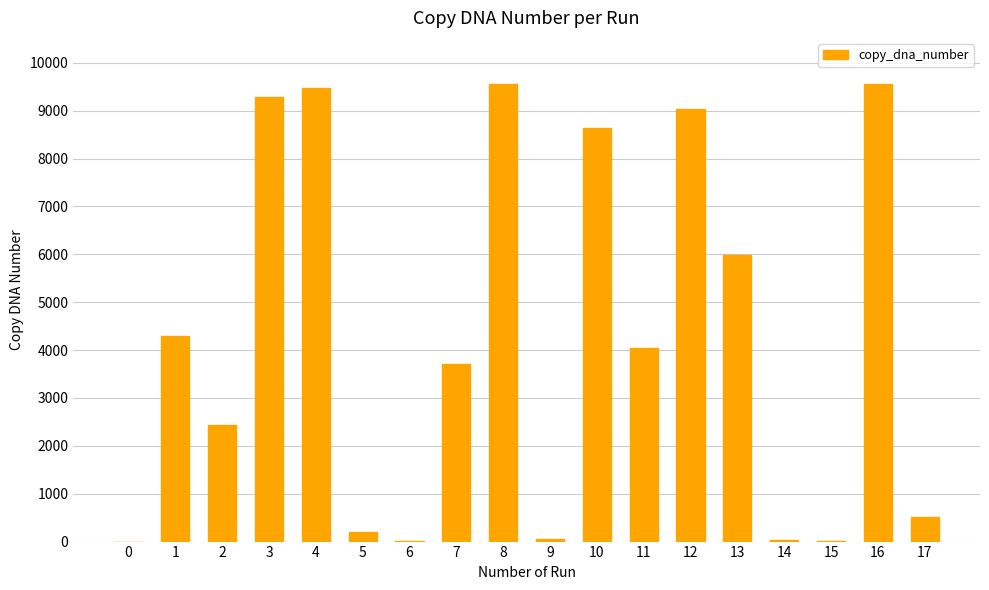

What is the greatest value displayed?

9564